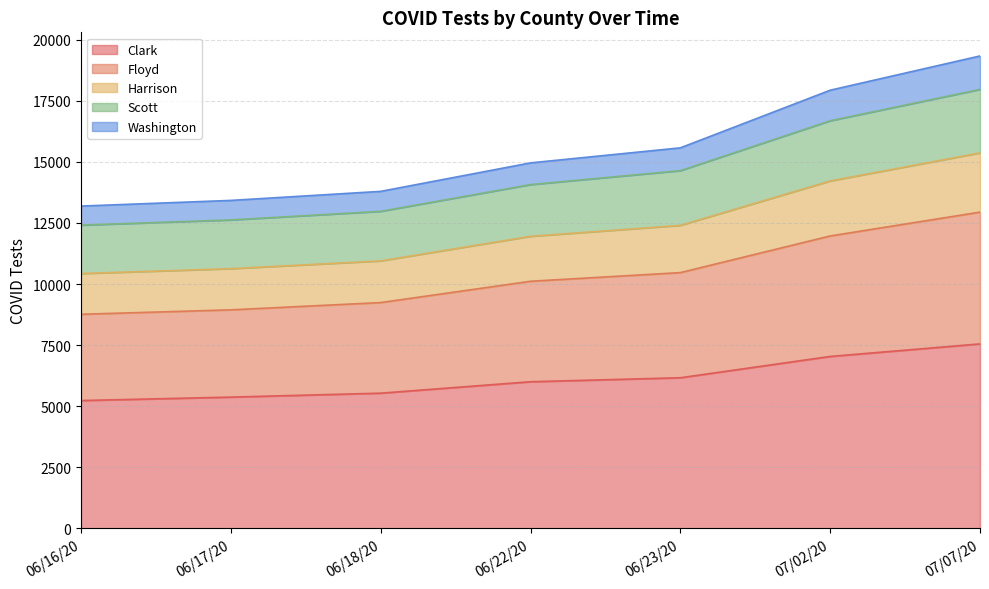

What is the minimum value shown in the chart?

5233